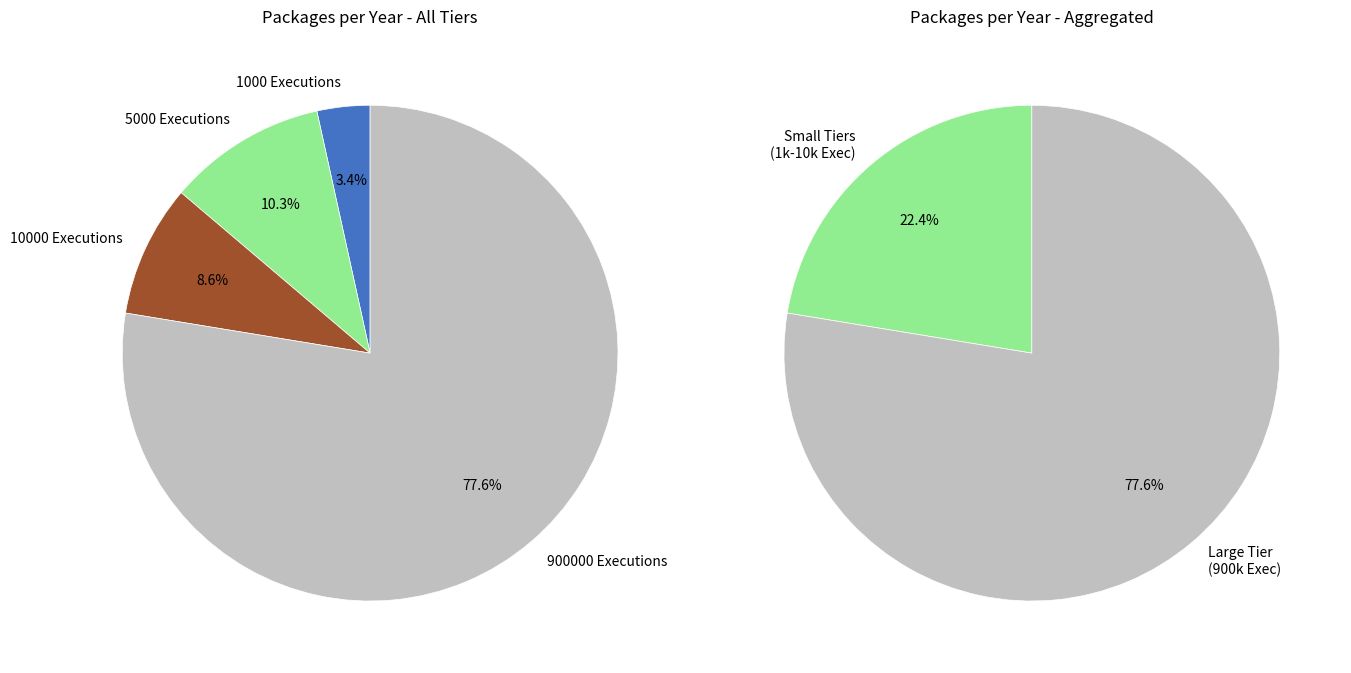

Is the sum of 1000 Executions and 5000 Executions greater than half?

No